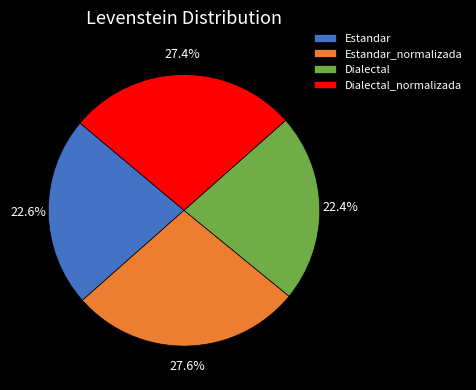

What percentage is the Dialectal slice, to the nearest percent?

22%